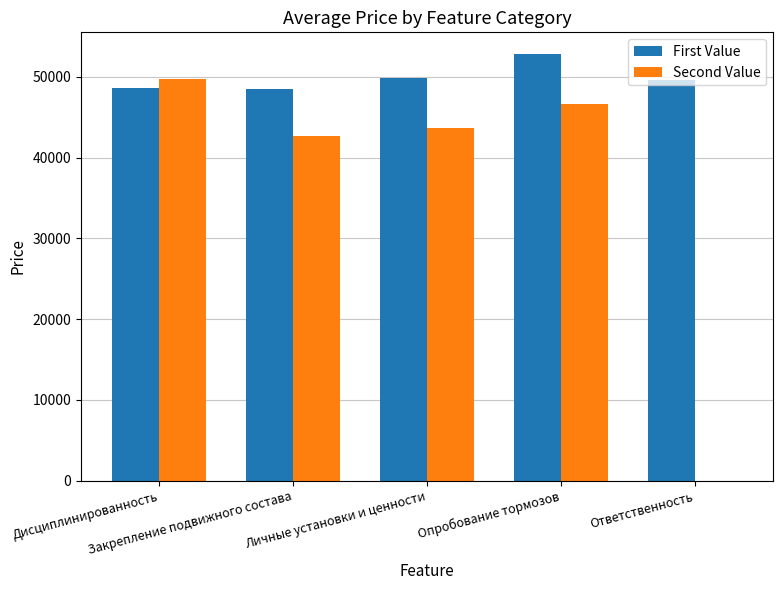

What value does the First Value series have at Личные установки и ценности?

49841.0